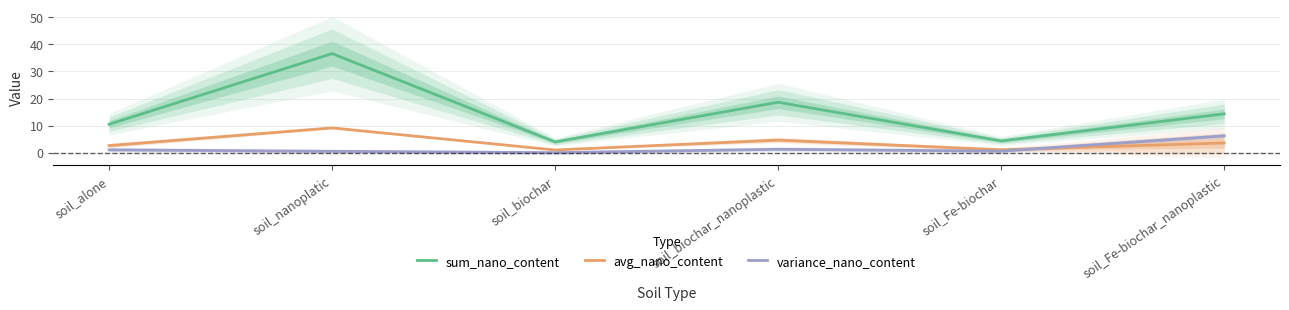

How many data points in variance_nano_content are above 1?

3